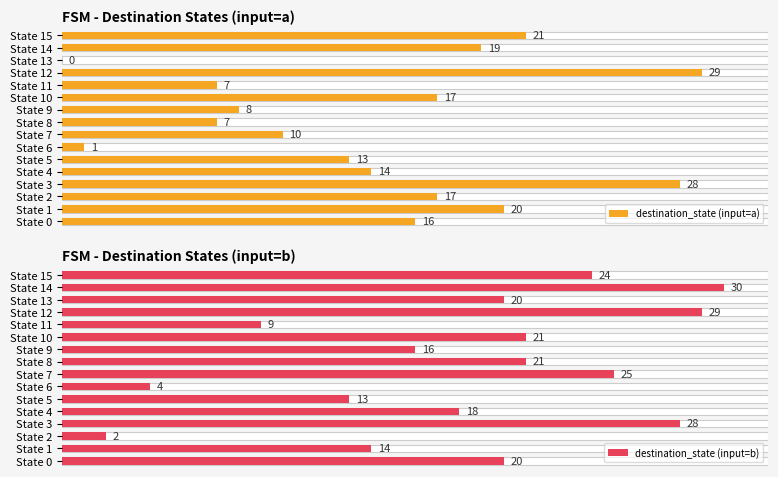

How many groups of bars are there?

16